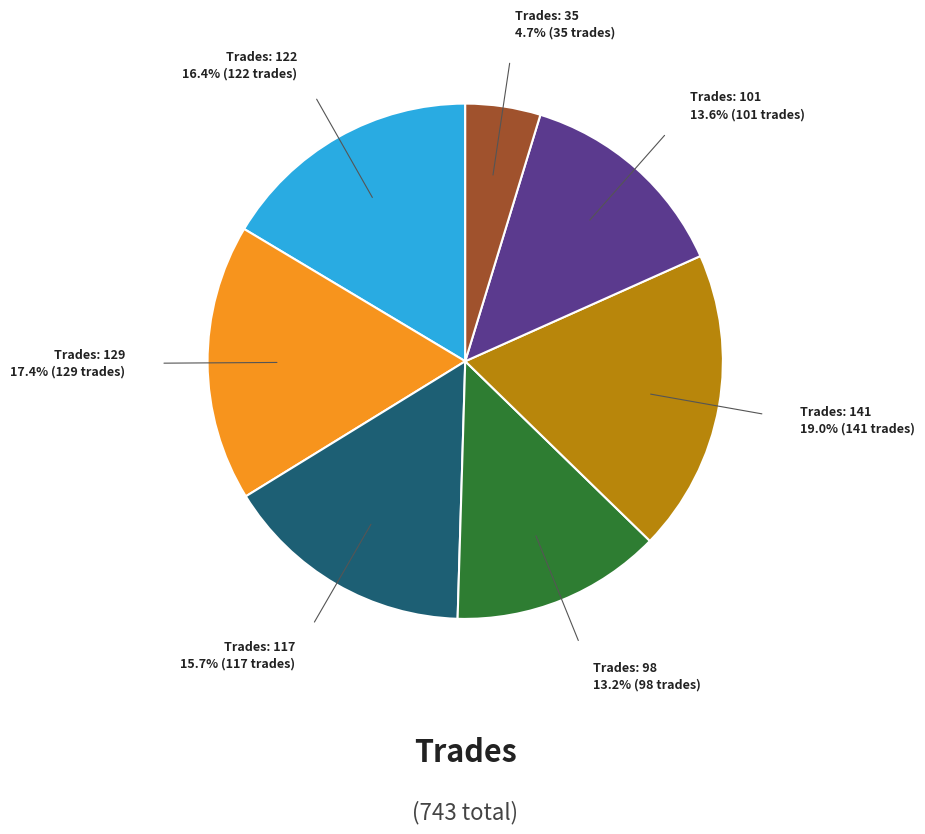

Does Trades: 141 represent more than half of the total?

No